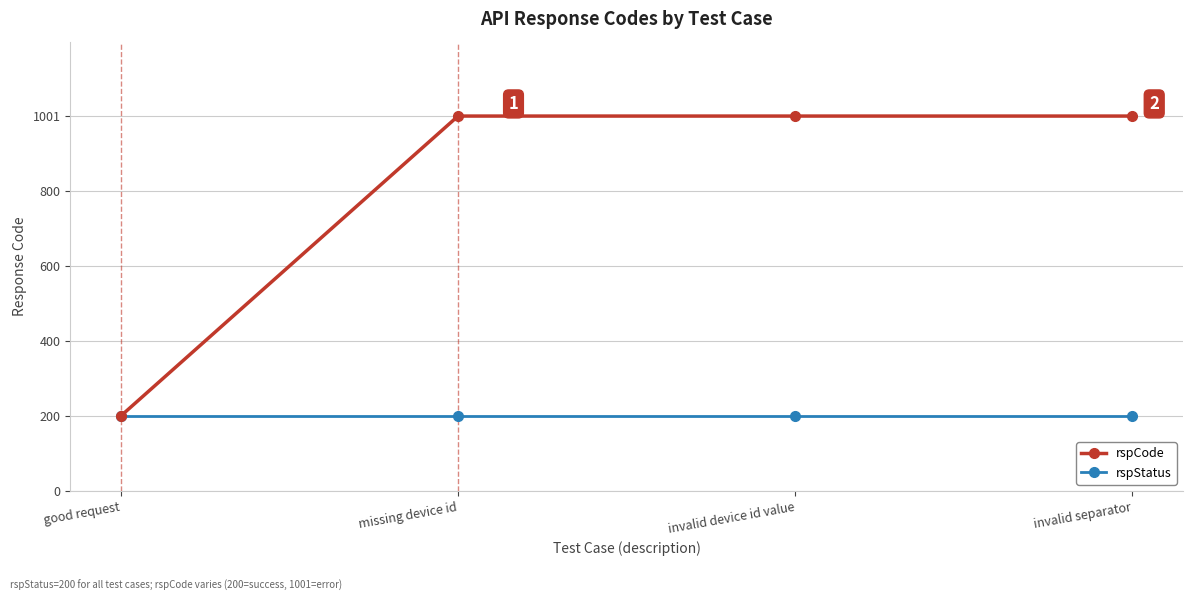

Rank the series by their maximum value, from lowest to highest.

rspStatus, rspCode